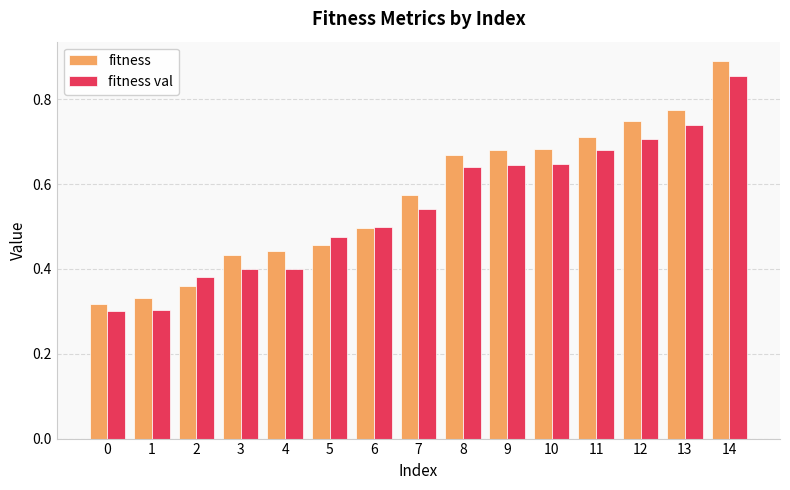

Which series has the largest total across all categories?

fitness